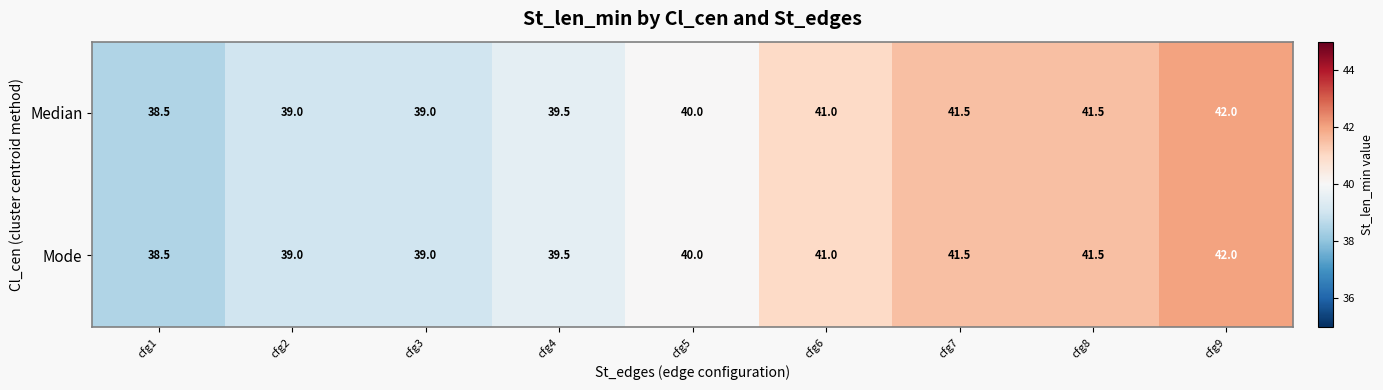

Where is Median nearest to the value 40?

cfg5